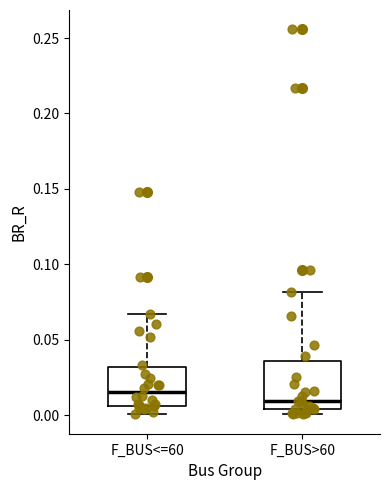

Which box has the highest median line?

F_BUS<=60